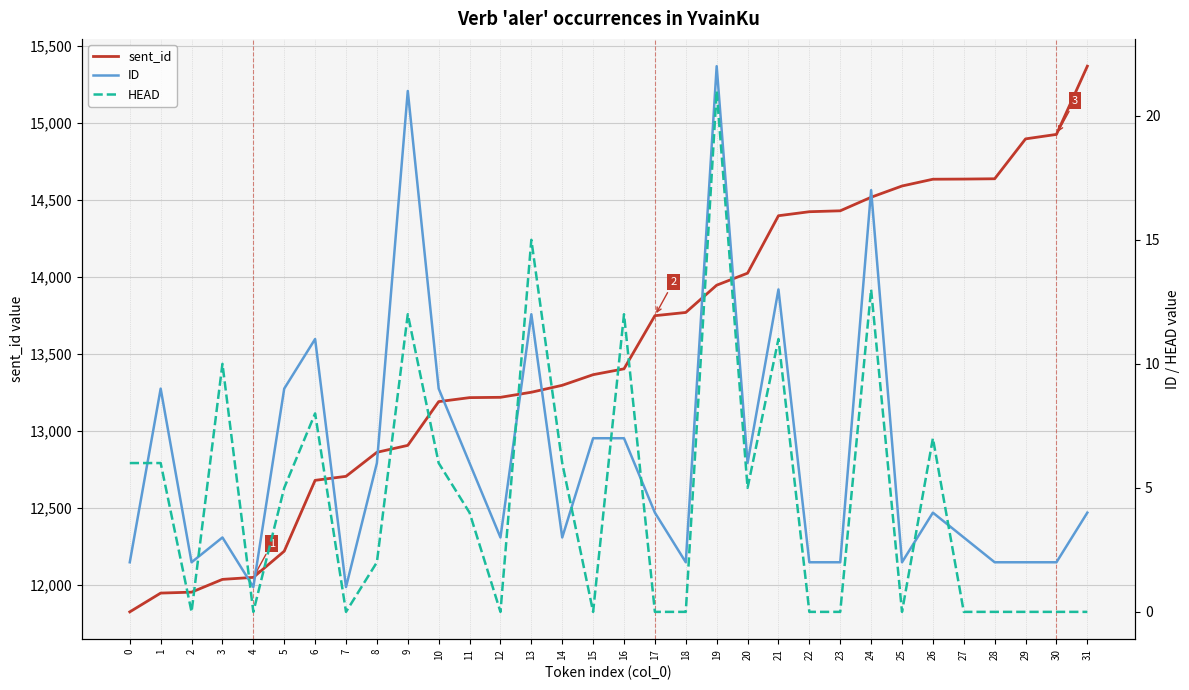

What is the sum of all sent_id values?

433121